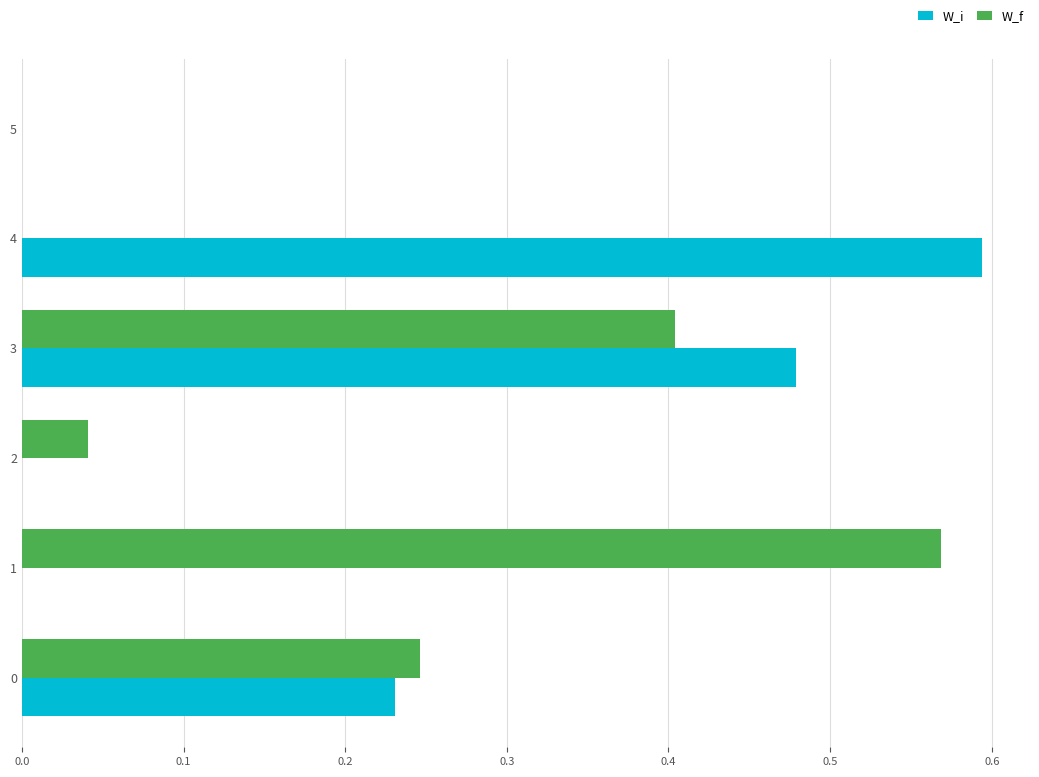

Which series has the widest spread of values?

W_i